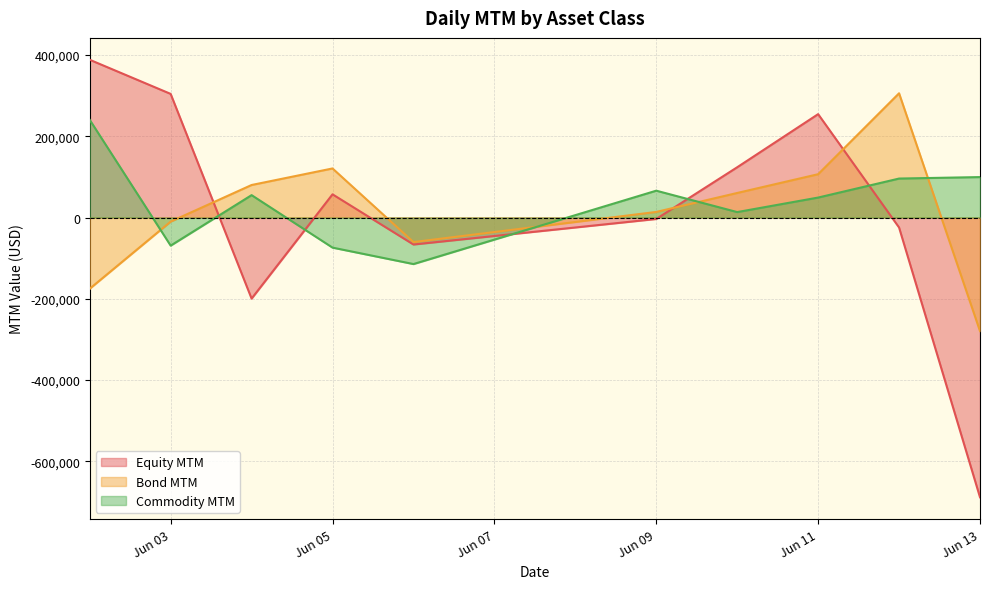

Is it true that Bond MTM equals 102043.1 at 2025-06-10?

False